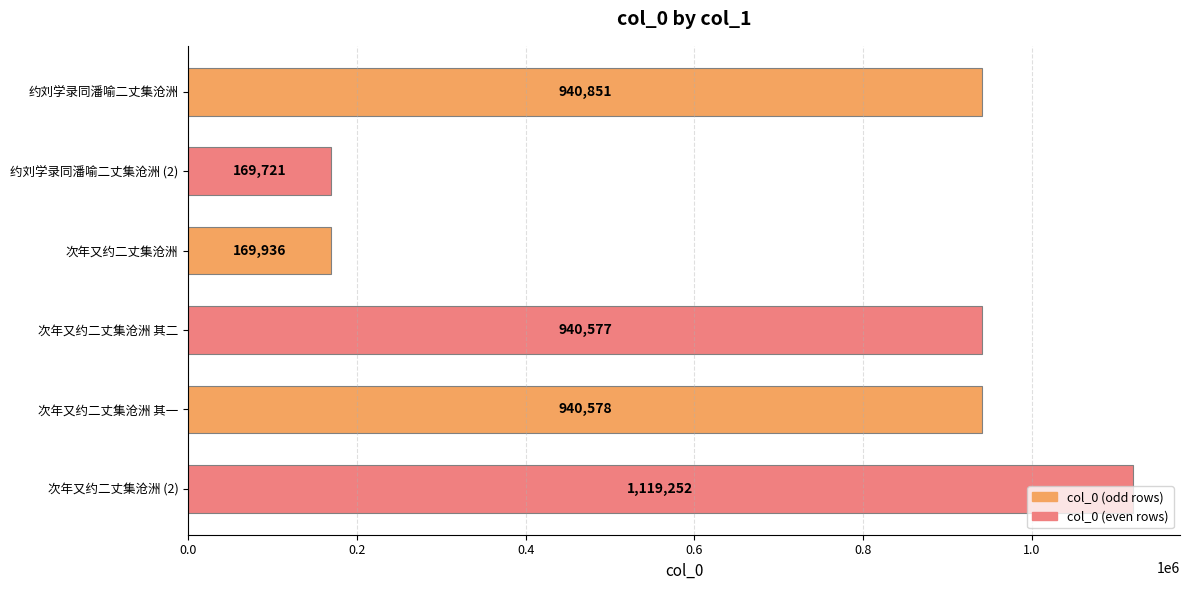

What is the change in value from 次年又约二丈集沧洲 其二 to 次年又约二丈集沧洲 其一?

+1